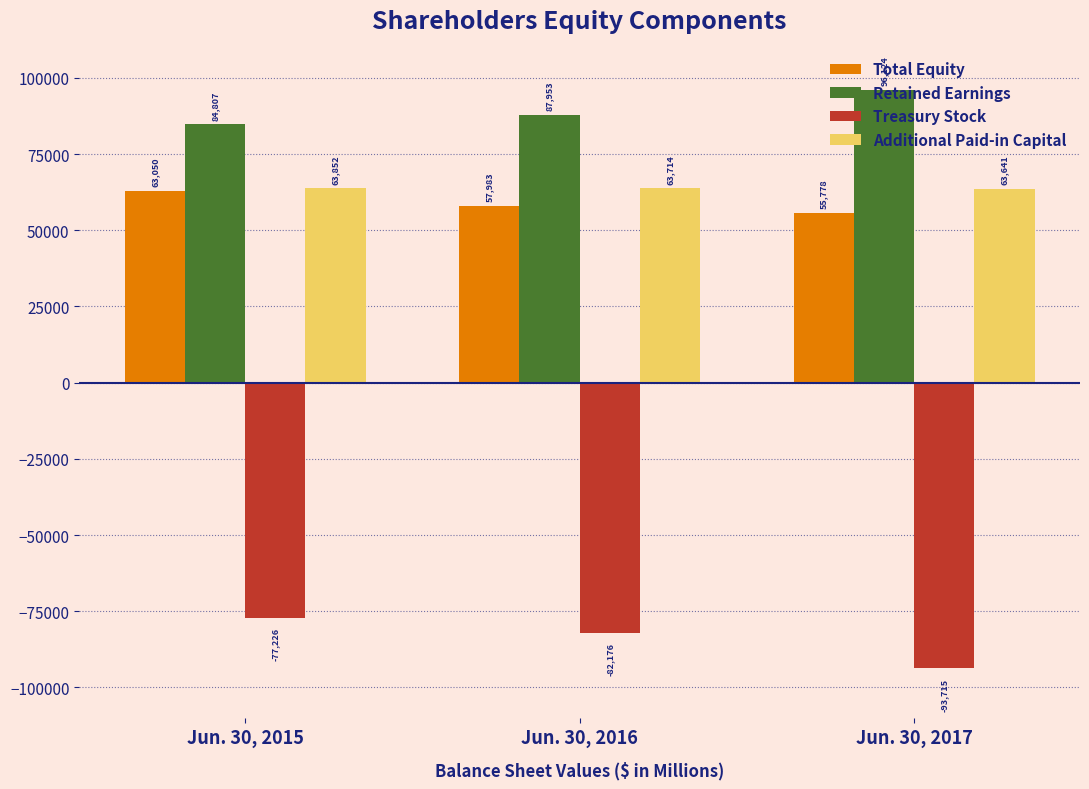

What are all the series names shown in the legend?

Total Equity, Retained Earnings, Treasury Stock, Additional Paid-in Capital